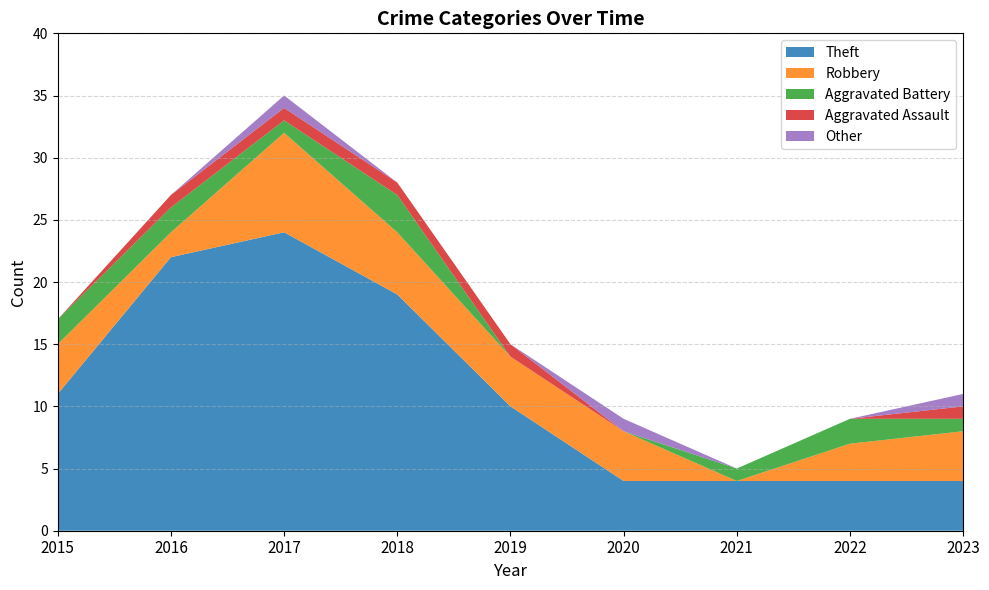

Reading left to right, list all the values displayed in this chart.

Theft: 2015=11	2016=22	2017=24	2018=19	2019=10	2020=4	2021=4	2022=4	2023=4
Robbery: 2015=4	2016=2	2017=8	2018=5	2019=4	2020=4	2021=0	2022=3	2023=4
Aggravated Battery: 2015=2	2016=2	2017=1	2018=3	2019=0	2020=0	2021=1	2022=2	2023=1
Aggravated Assault: 2015=0	2016=1	2017=1	2018=1	2019=1	2020=0	2021=0	2022=0	2023=1
Other: 2015=0	2016=0	2017=1	2018=0	2019=0	2020=1	2021=0	2022=0	2023=1